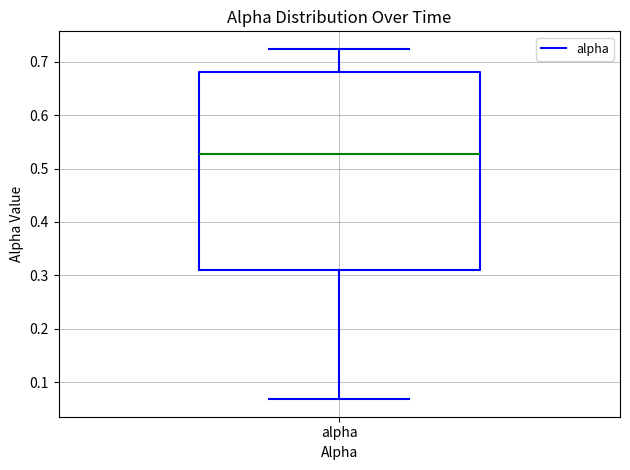

Read this box plot against the y-axis: the position of the median line, the range covered by the box, and the ends of both whiskers. The values are not printed on the chart, so give them approximately, as read against the axis.

median 0.53, box 0.31 to 0.68, whiskers 0.07 to 0.72